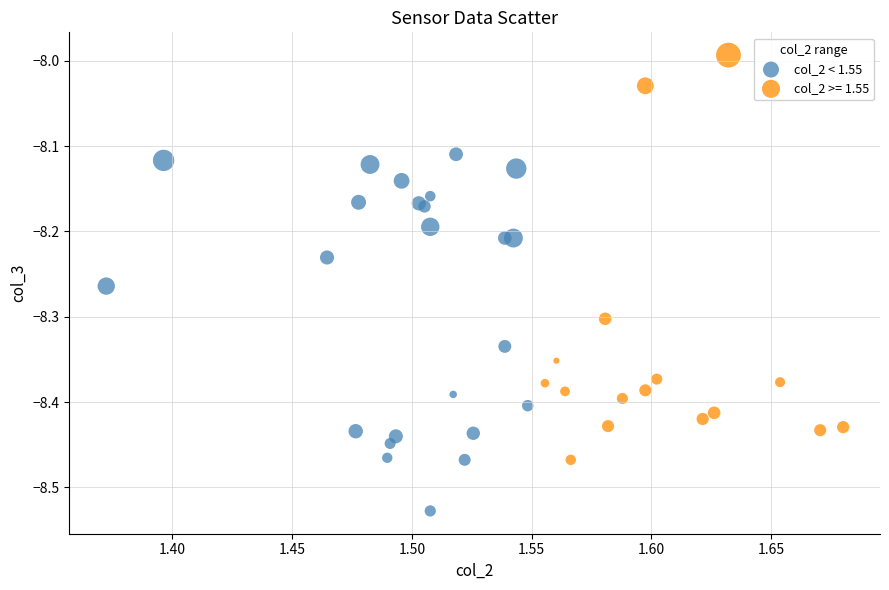

Which series reaches the minimum Y coordinate?

col_2 < 1.55